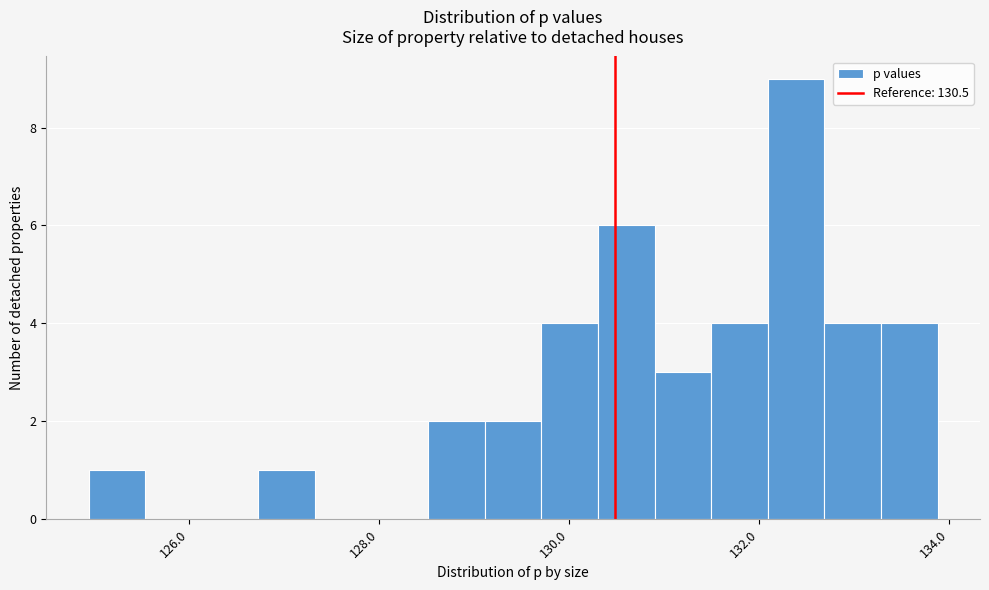

Around what value on the x-axis is the tallest bar? Give the approximate position of its centre, as read against the axis.

132.4